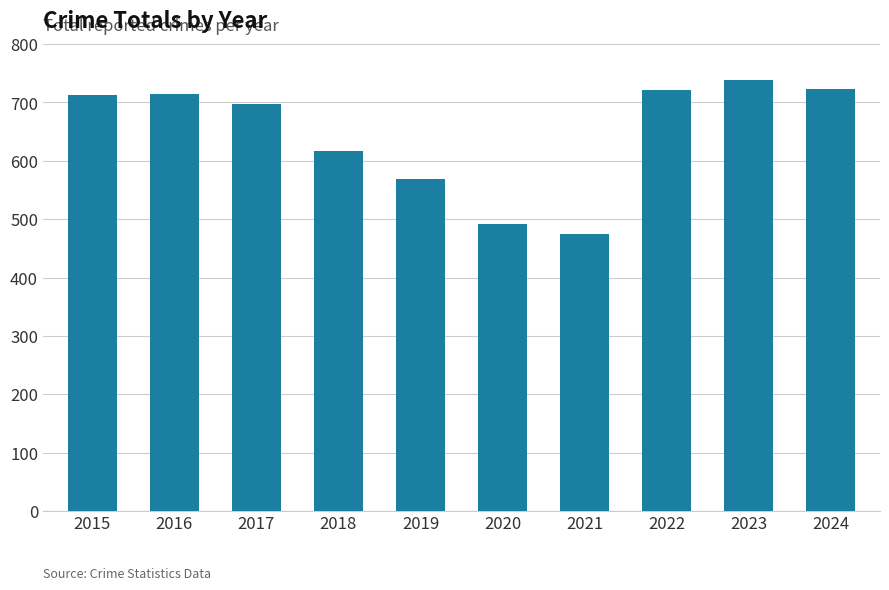

Read the value at 2017.

697